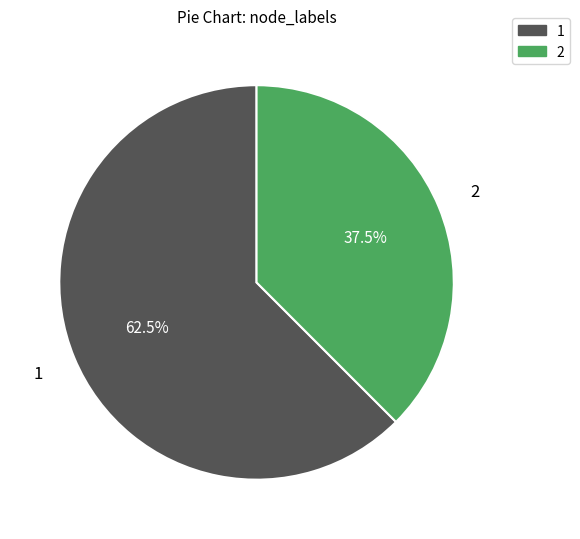

To the nearest percent, what is the average slice percentage?

50%